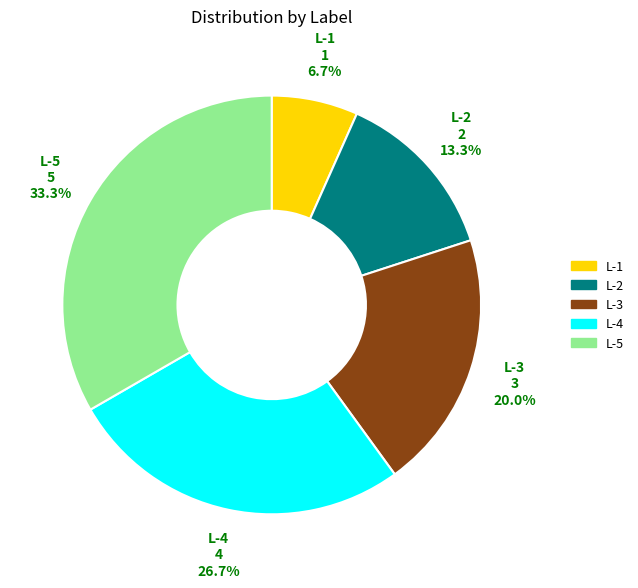

True or false: L-4 accounts for 22% of the total.

False